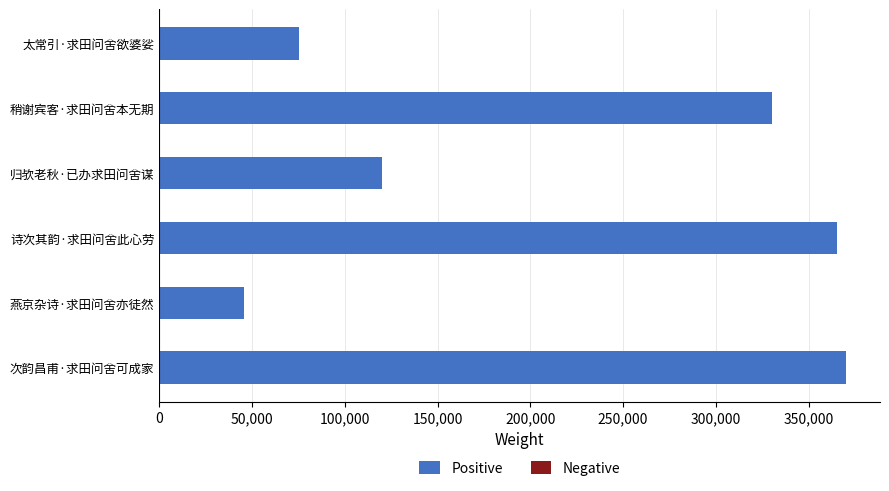

The value at 燕京杂诗·求田问舍亦徒然 is 45687. True or false?

True